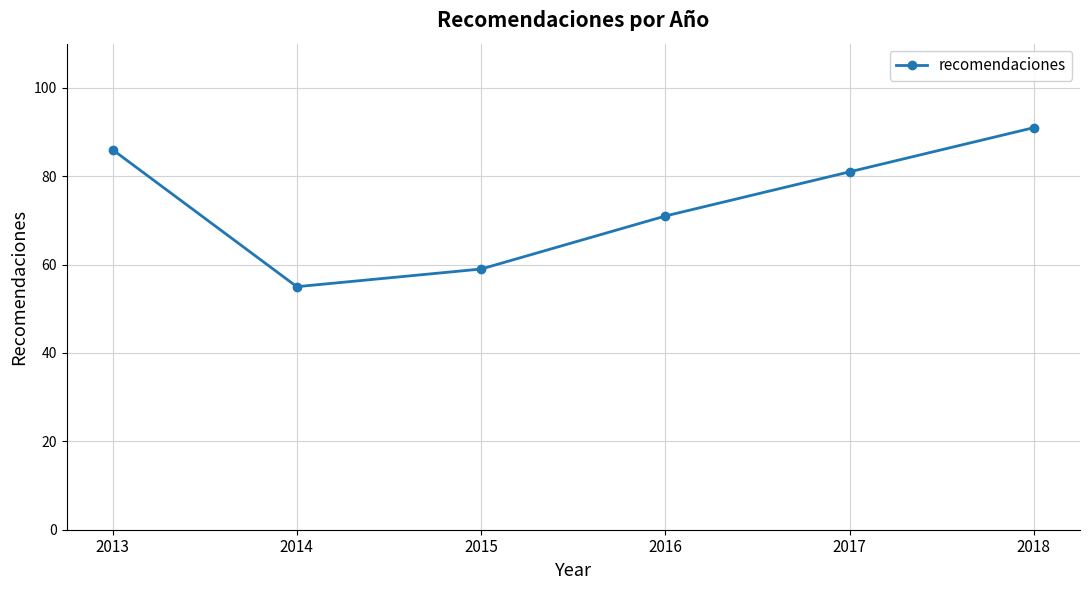

Reading left to right, transcribe all the data shown in this chart.

86	55	59	71	81	91